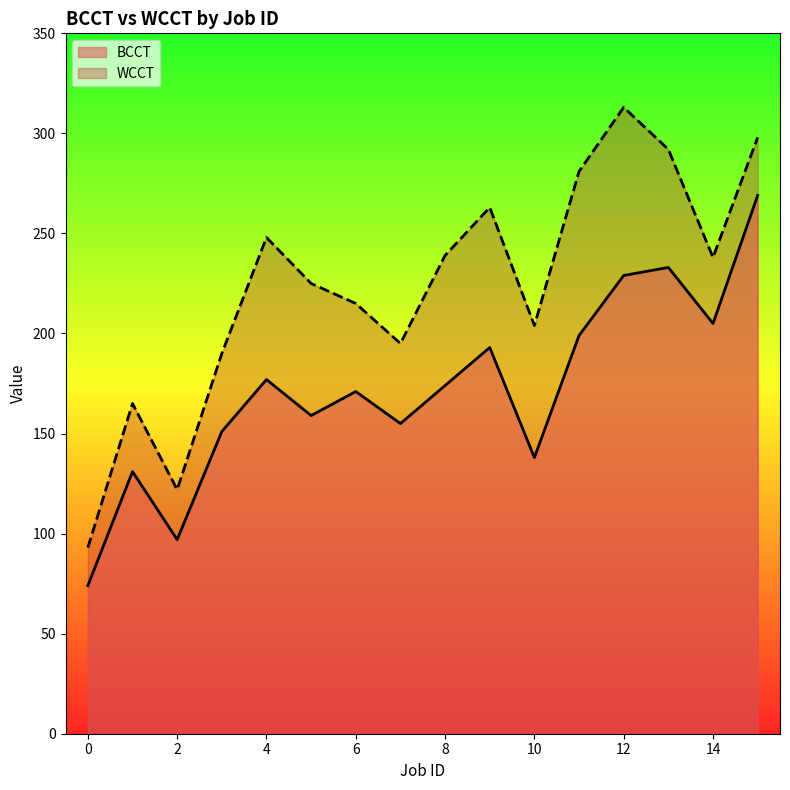

Does the chart have visible grid lines?

No